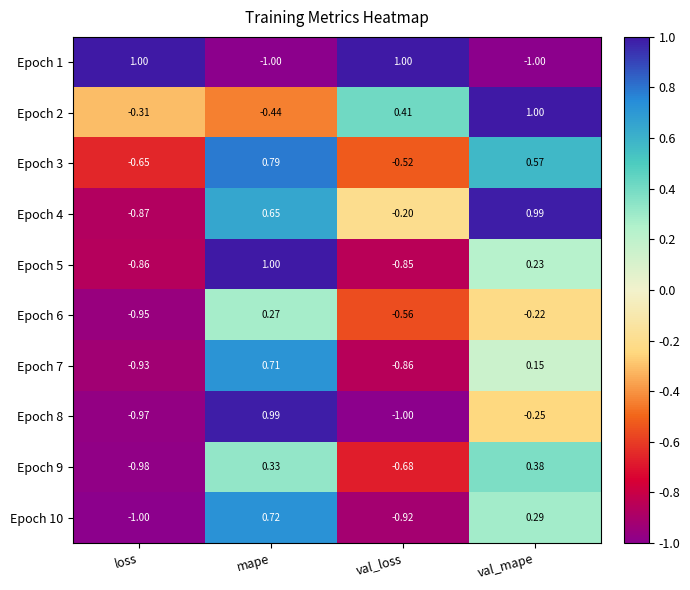

Rank the series at val_loss from highest to lowest value.

Epoch 1, Epoch 2, Epoch 4, Epoch 3, Epoch 6, Epoch 9, Epoch 5, Epoch 7, Epoch 10, Epoch 8